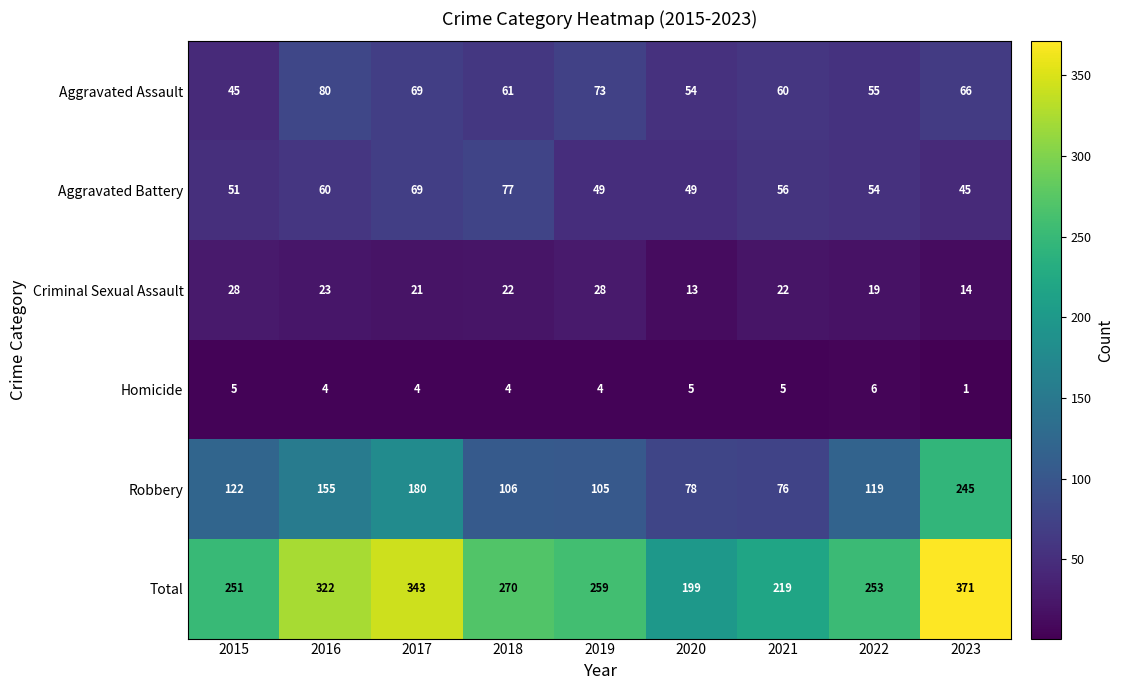

Rank the series by their maximum value, from lowest to highest.

Homicide, Criminal Sexual Assault, Aggravated Battery, Aggravated Assault, Robbery, Total